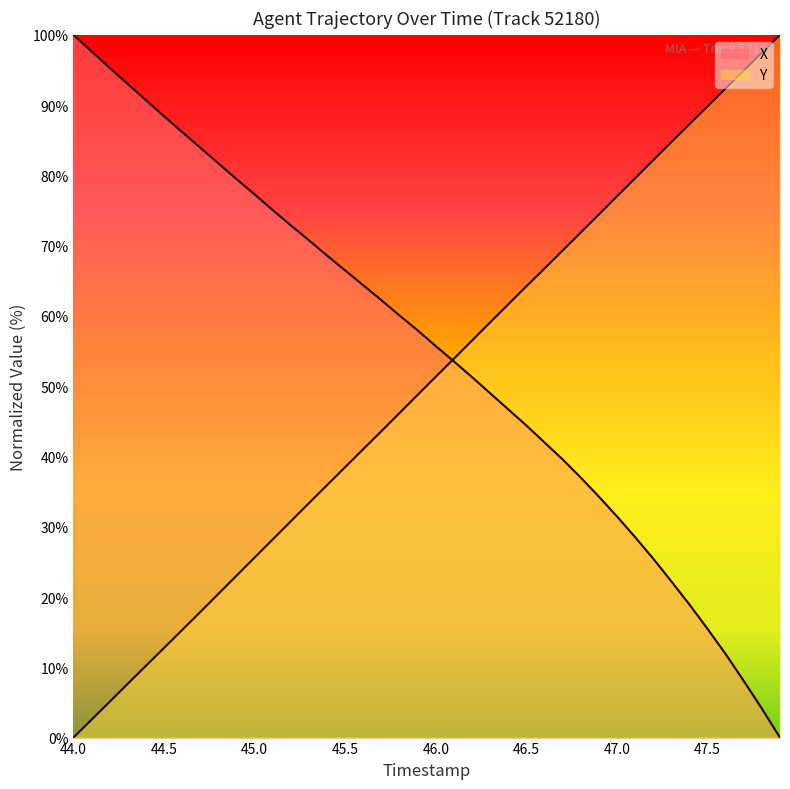

Rank the series by their maximum value, from highest to lowest.

X, Y